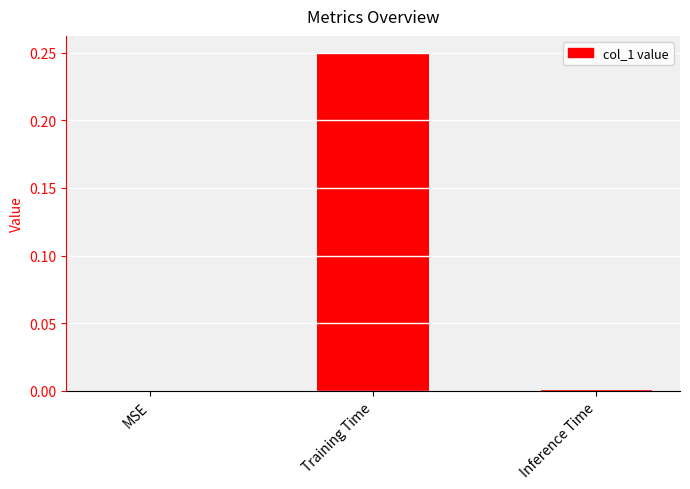

The chart shows a value of 0.0 at Inference Time. True or false?

True